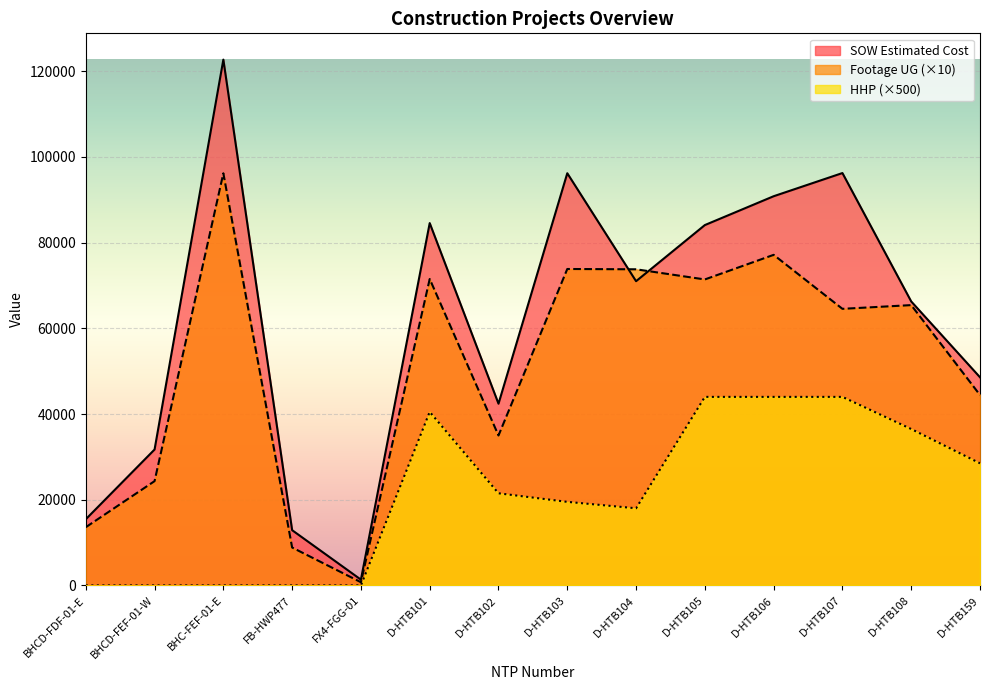

What is the total value across all series at D-HTB107?

204792.0